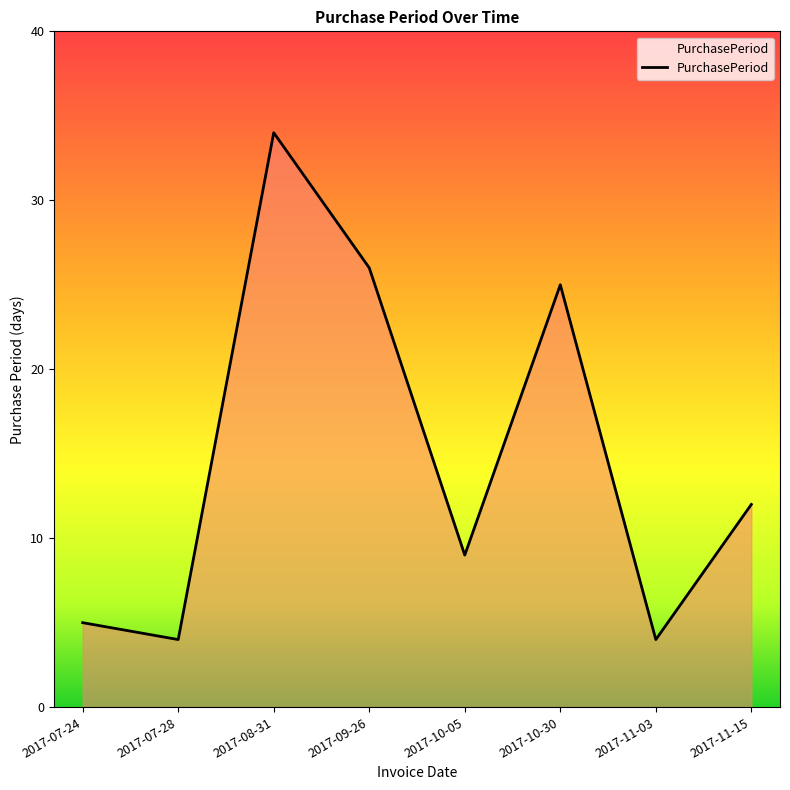

The value at 2017-08-31 is 57. True or false?

False